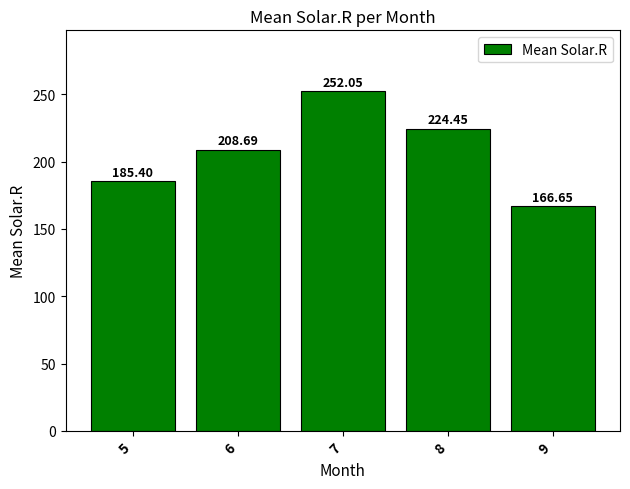

What is the value of the 1st bar from the left?

185.4